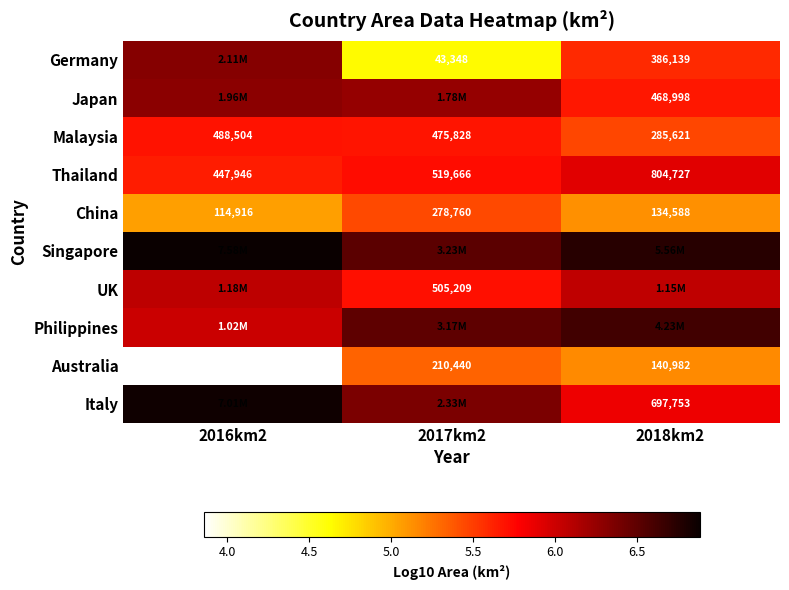

Where is China nearest to the value 5?

2016km2